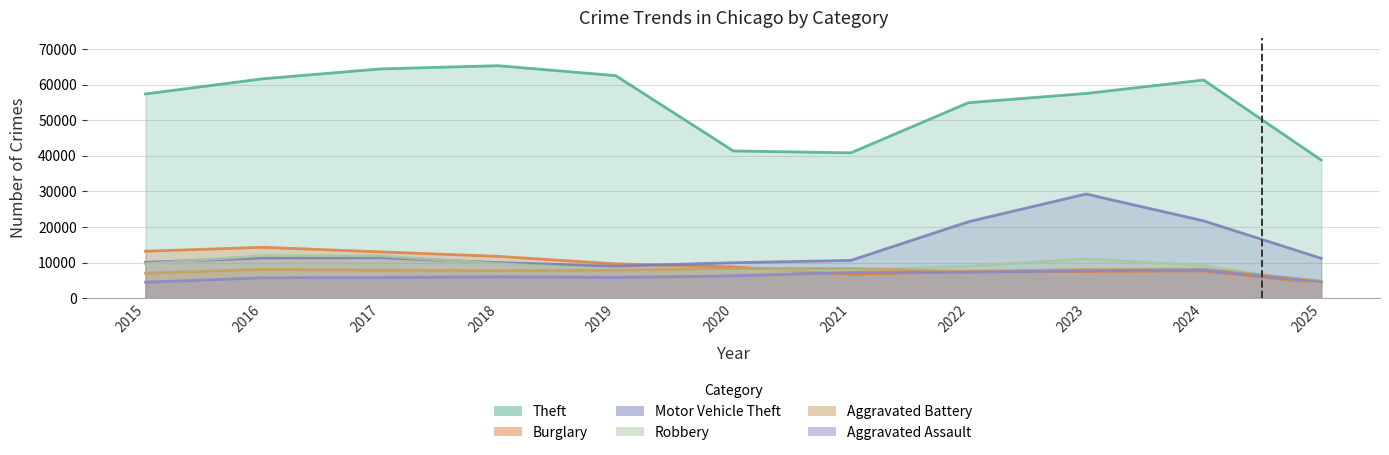

In Aggravated Assault, how many points are higher than both neighbors (excluding endpoints)?

2